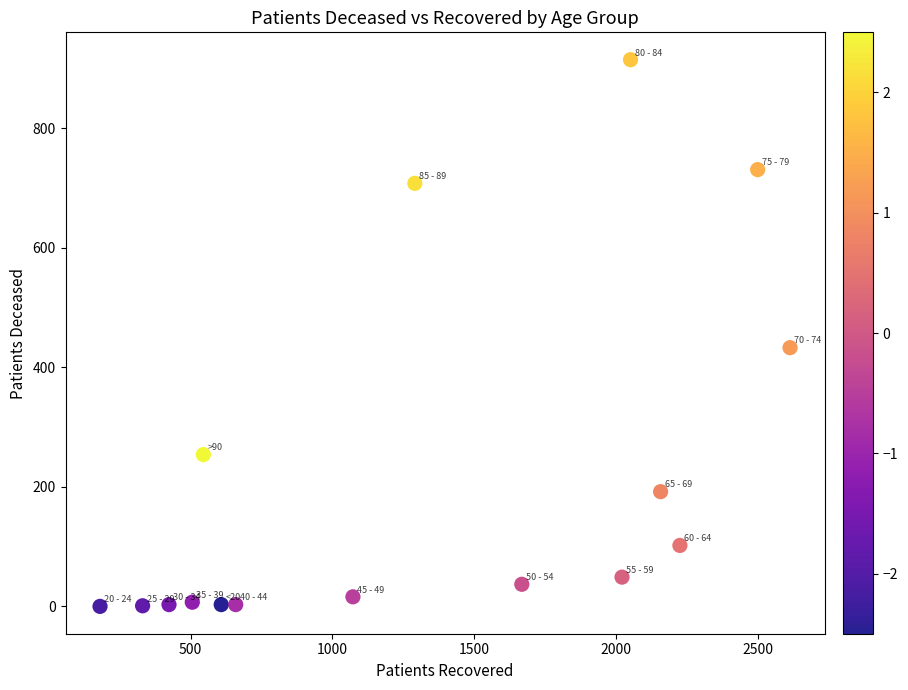

What is the range of X values (max minus min)?

2431